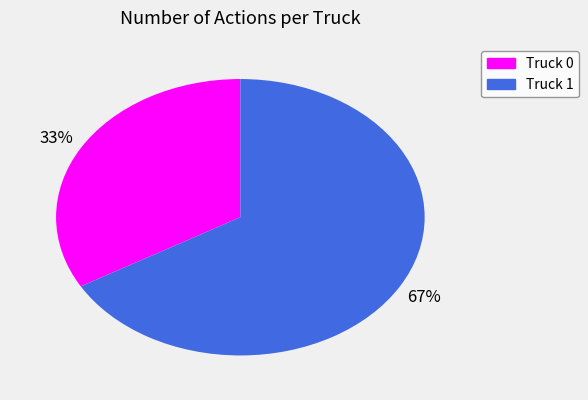

The Truck 1 slice represents 80% of the pie. True or false?

False